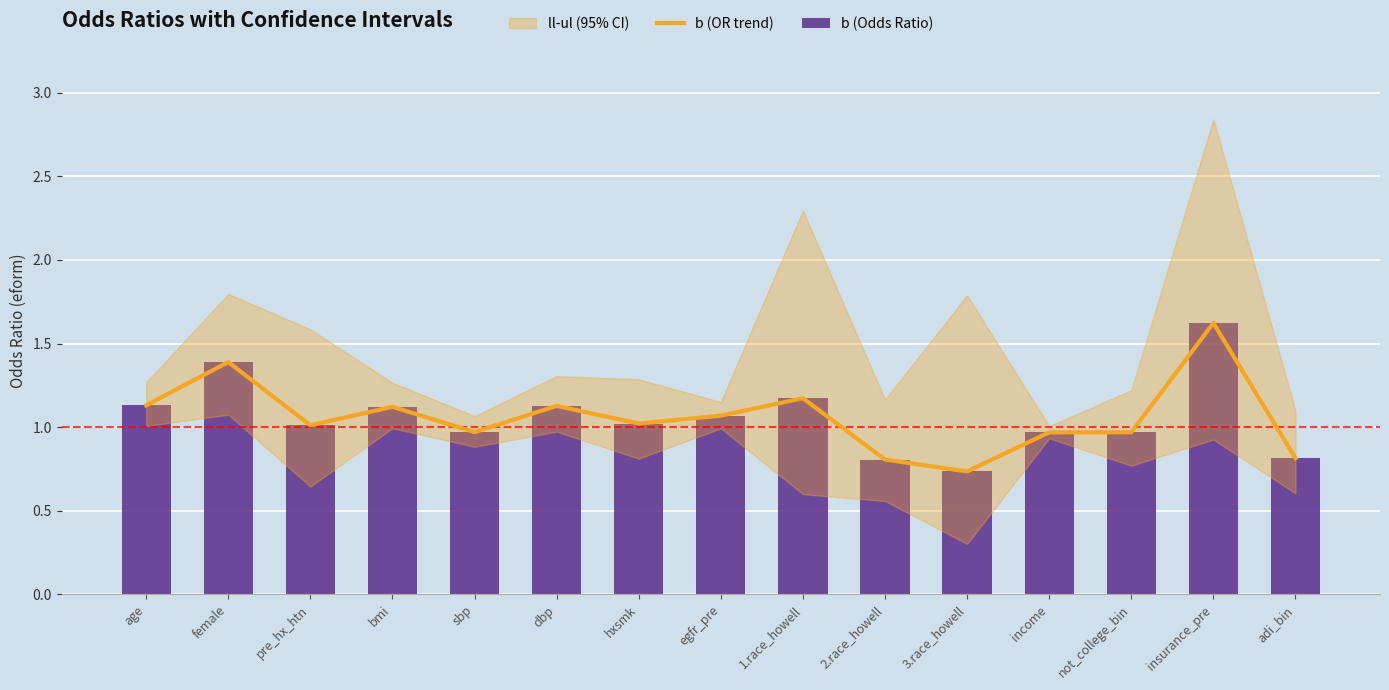

What is the total value across all series at adi_bin?

1.6